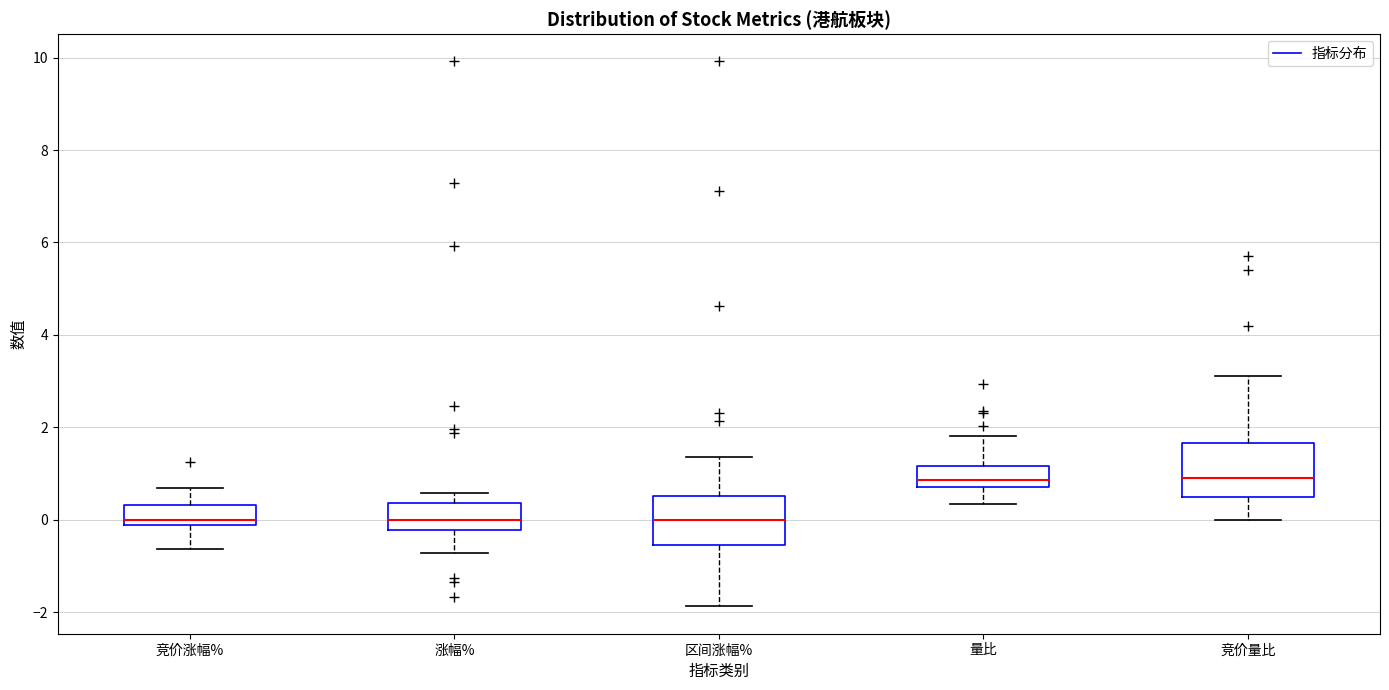

Reading left to right, read every box against the y-axis: the position of its median line, the range the box covers, and the ends of its whiskers. The values are not printed on the chart, so give them approximately, as read against the axis.

竞价涨幅%: median 0.0, box -0.2 to 0.4, whiskers -0.6 to 0.6
涨幅%: median 0.0, box -0.2 to 0.4, whiskers -0.8 to 0.6
区间涨幅%: median 0.0, box -0.6 to 0.6, whiskers -1.8 to 1.4
量比: median 0.8 (just above the box's lower edge), box 0.8 to 1.2, whiskers 0.4 to 1.8
竞价量比: median 1.0, box 0.6 to 1.6, whiskers 0.0 to 3.2